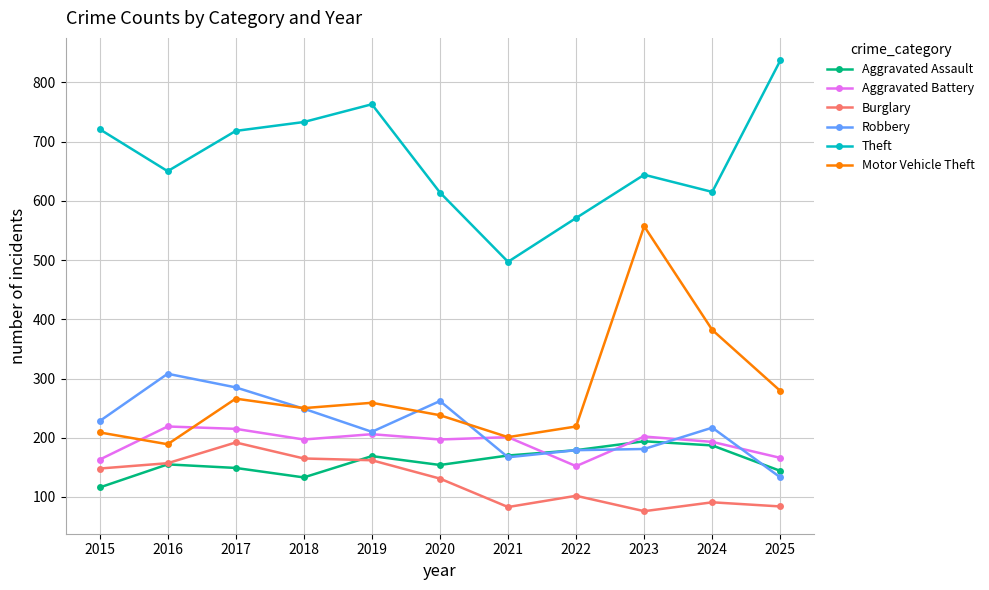

How many data points does each series have?

11